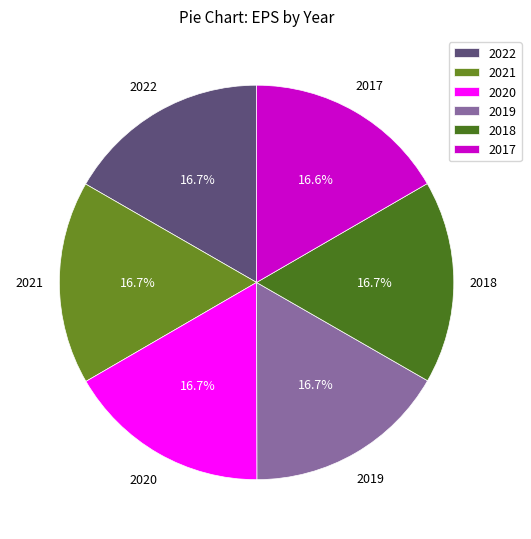

What percentage is the 2019 slice, to the nearest percent?

17%